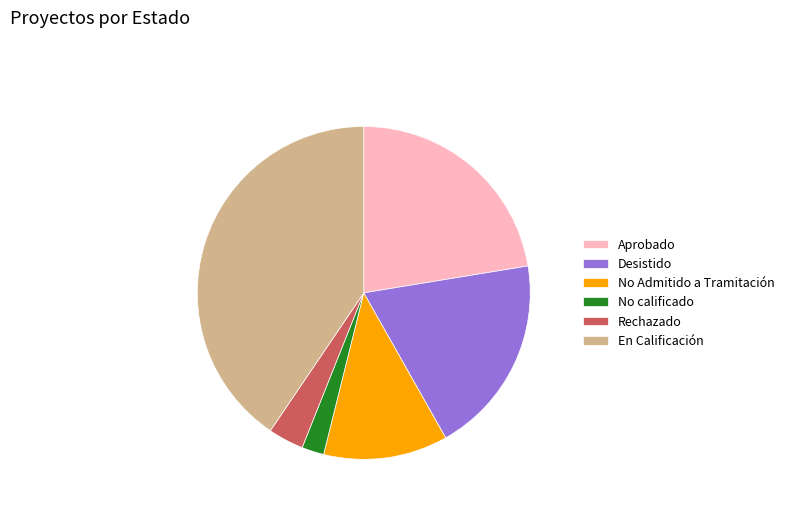

Which category has the biggest portion of the pie?

En Calificación